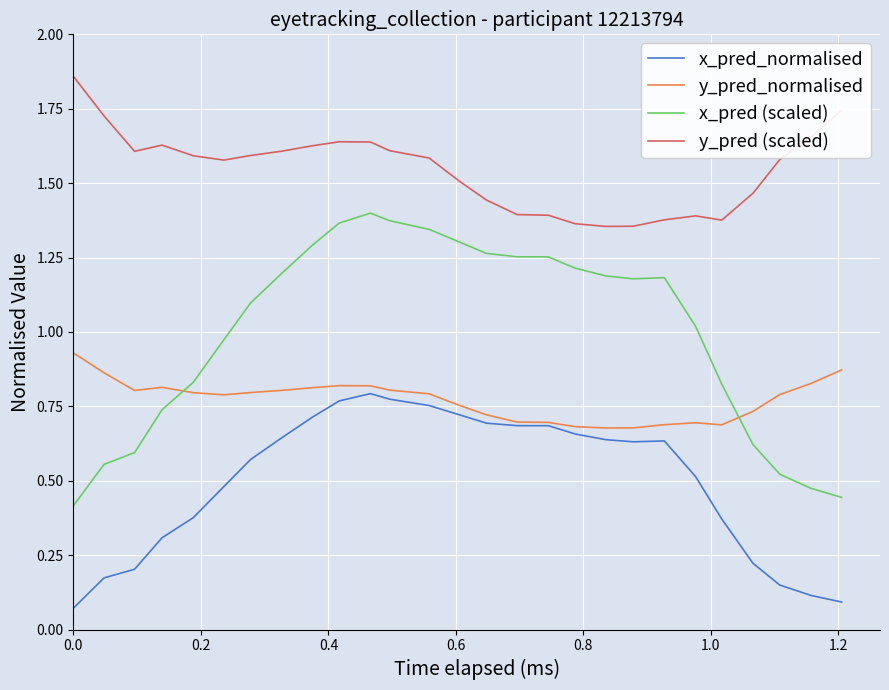

True or false: y_pred_normalised and y_pred (scaled) cross at least once.

False